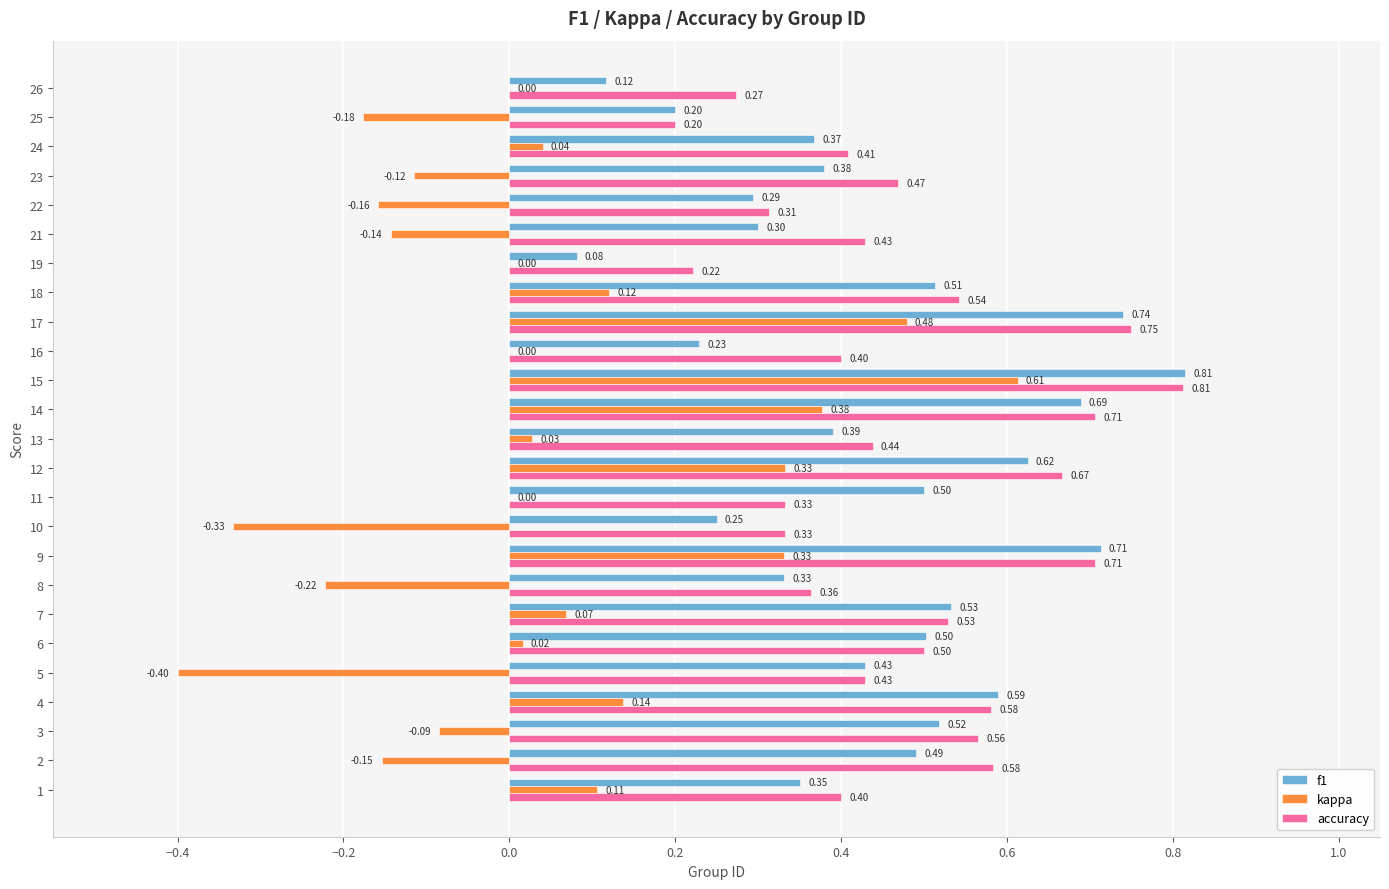

What are all the series names shown in the legend?

f1, kappa, accuracy